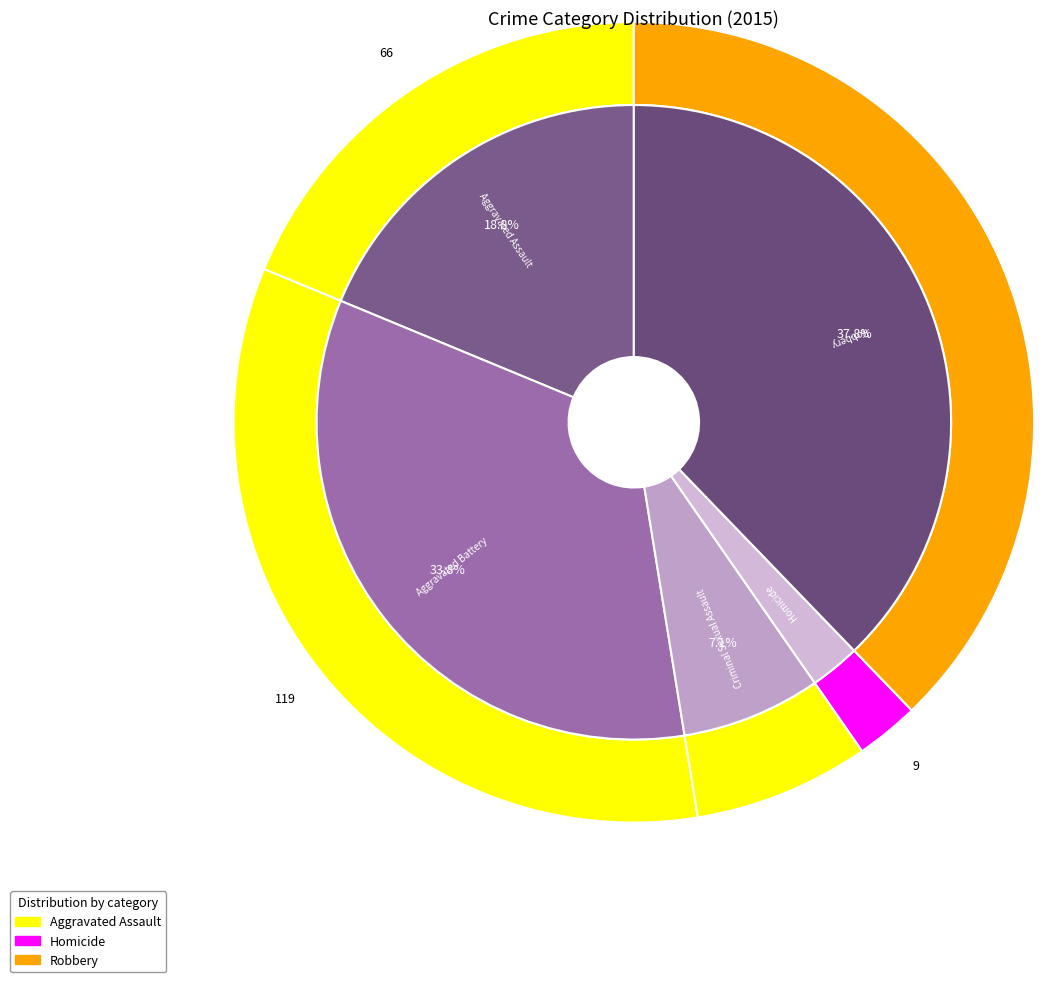

What percentage is the Homicide slice, to the nearest percent?

3%